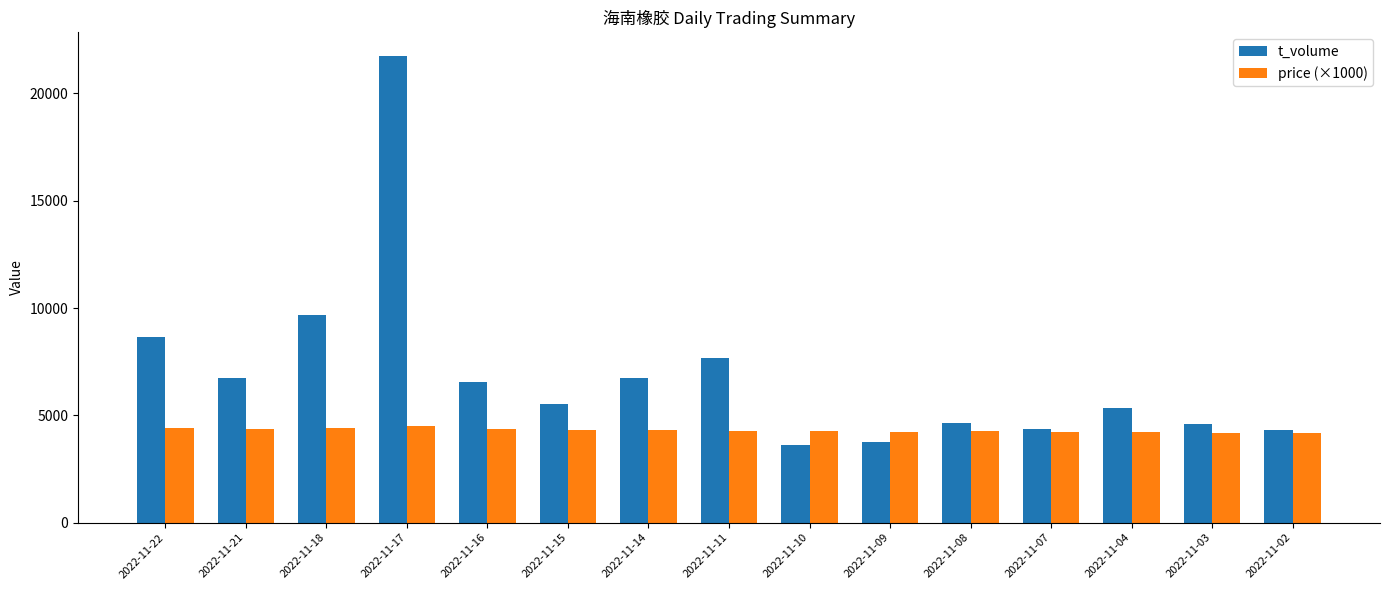

What is the greatest value displayed?

21753